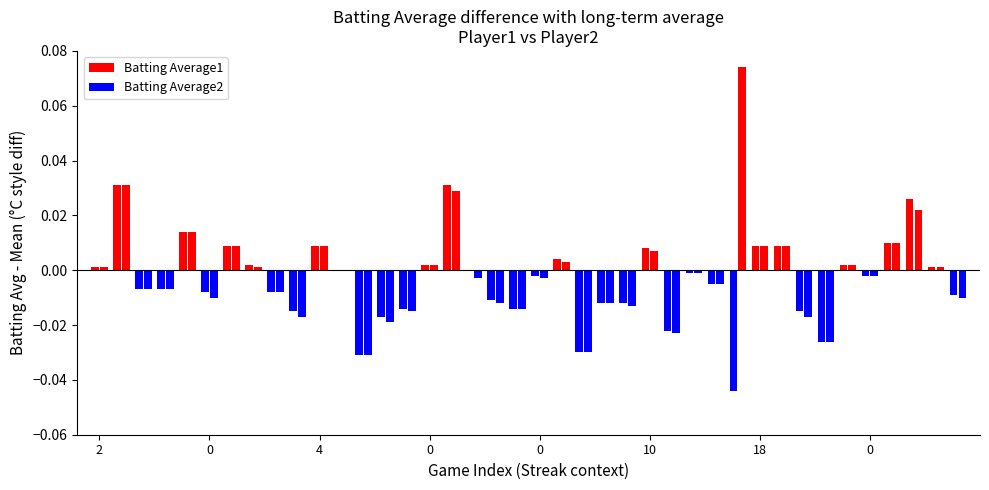

Reading left to right, what are all the values shown in this chart?

Batting Average1: 0.0	0.0	-0.0	-0.0	0.0	-0.0	0.0	0.0	-0.0	-0.0	0.0	0.0	-0.0	-0.0	-0.0	0.0	0.0	0.0	-0.0	-0.0	-0.0	0.0	-0.0	-0.0	-0.0	0.0	-0.0	-0.0	-0.0	-0.0	0.0	0.0	-0.0	-0.0	0.0	-0.0	0.0	0.0	0.0	-0.0
Batting Average2: 0.0	0.0	-0.0	-0.0	0.0	-0.0	0.0	0.0	-0.0	-0.0	0.0	0.0	-0.0	-0.0	-0.0	0.0	0.0	-0.0	-0.0	-0.0	-0.0	0.0	-0.0	-0.0	-0.0	0.0	-0.0	-0.0	-0.0	0.1	0.0	0.0	-0.0	-0.0	0.0	-0.0	0.0	0.0	0.0	-0.0